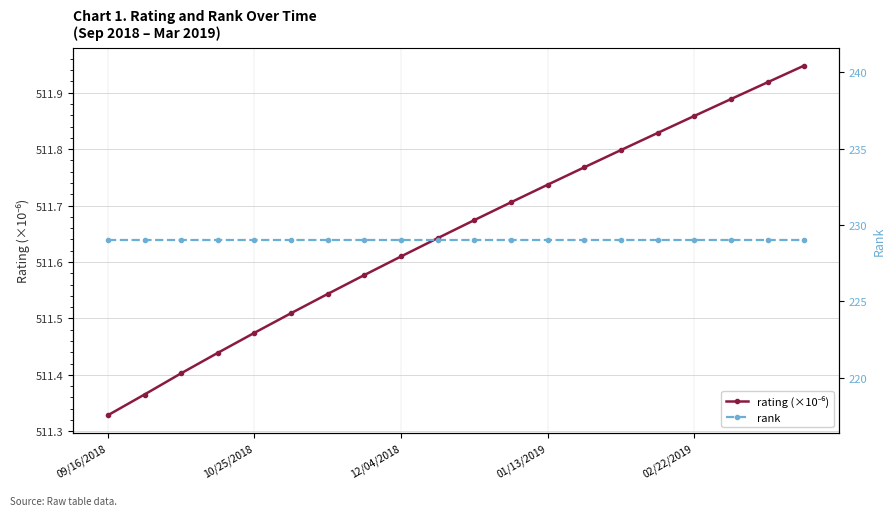

Which label corresponds to the smallest value in the chart?

09/16/2018